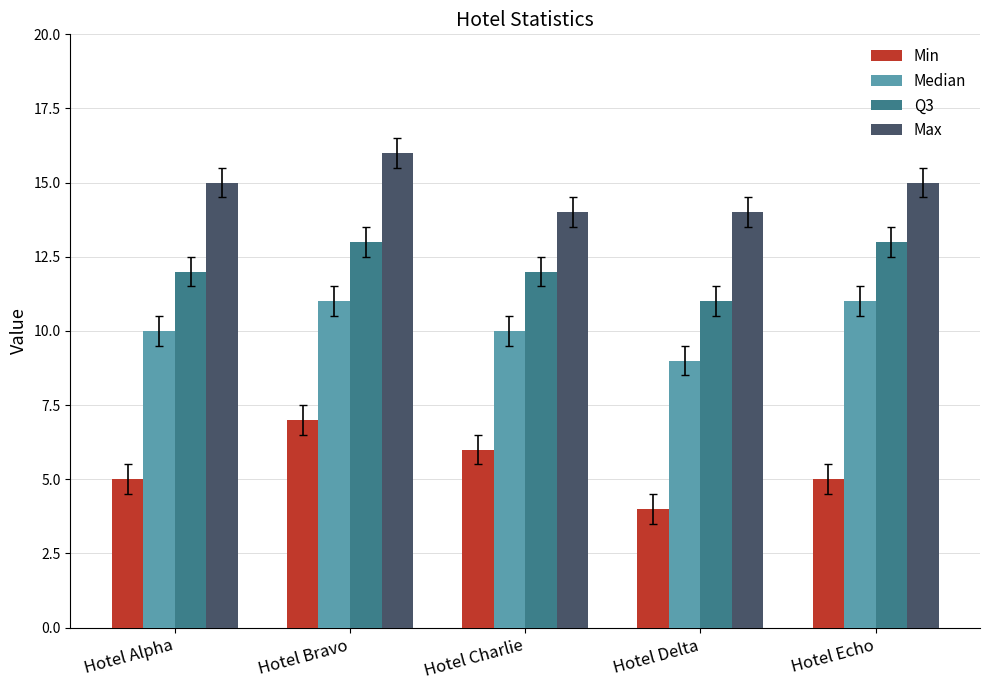

At how many categories does at least one series exceed 9?

5